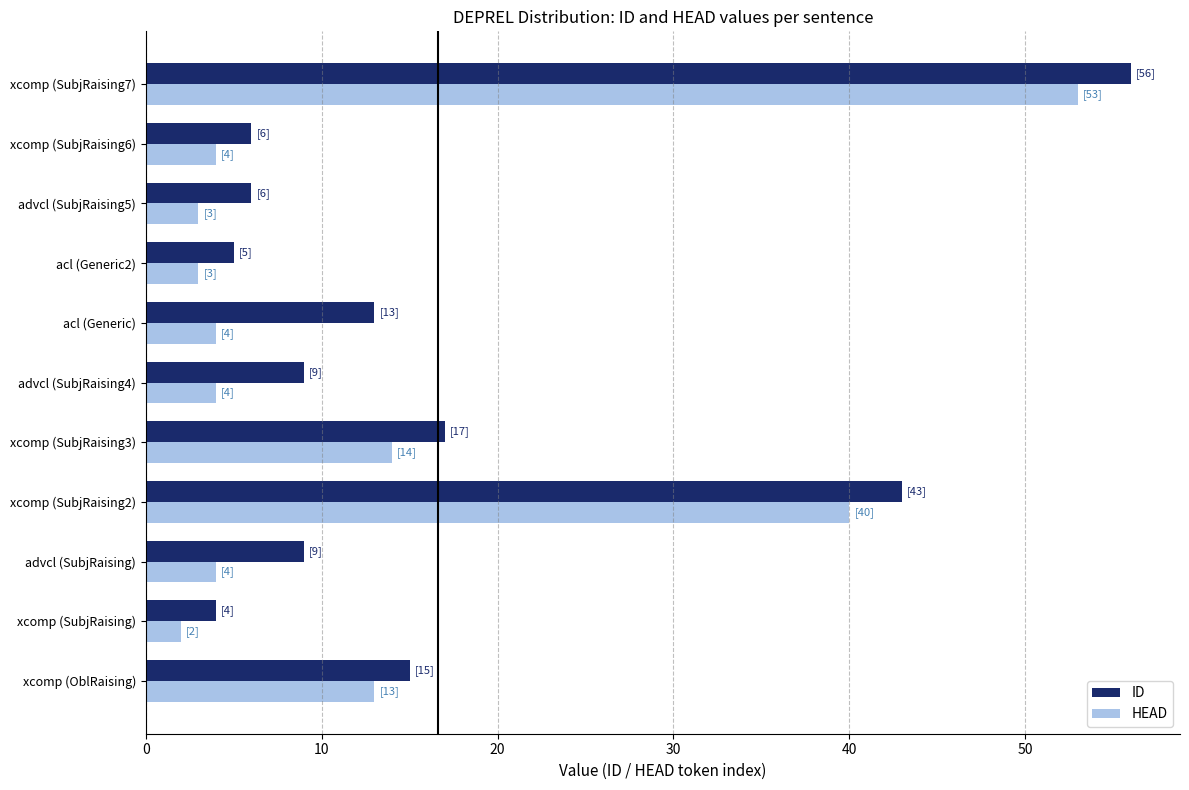

What is the lowest value of the ID series?

4